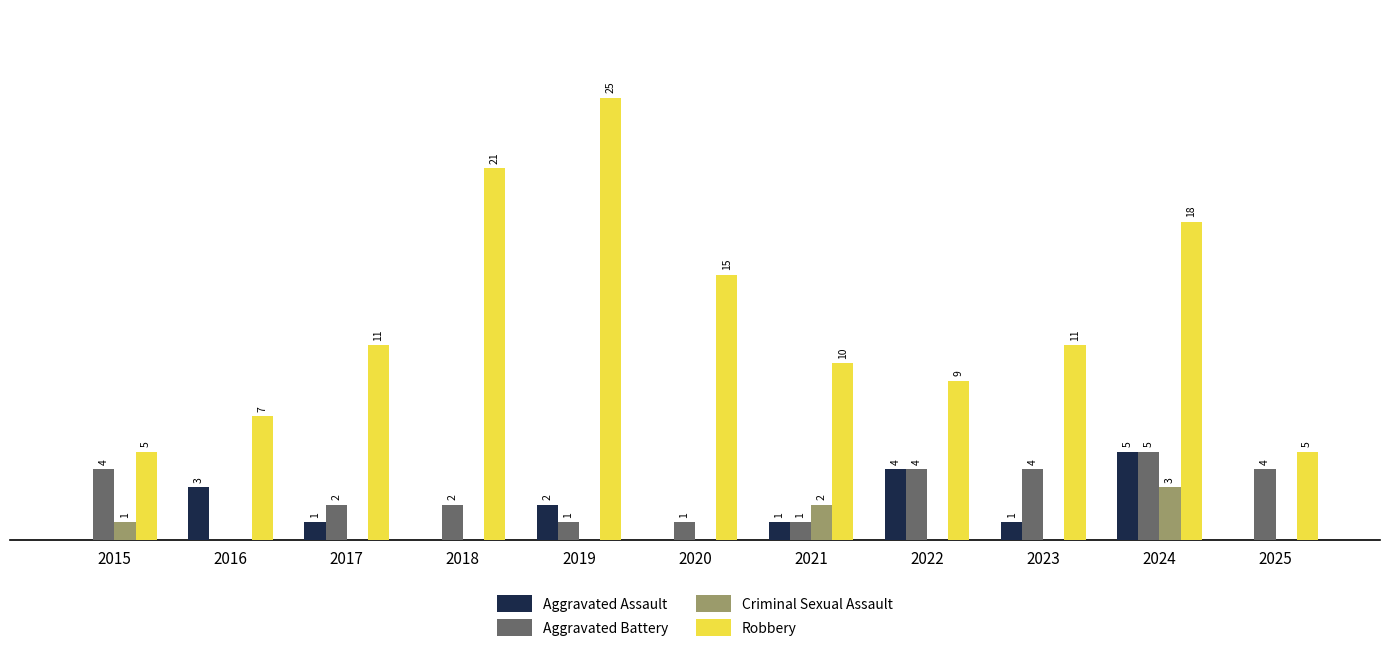

Which series has the largest total across all categories?

Robbery